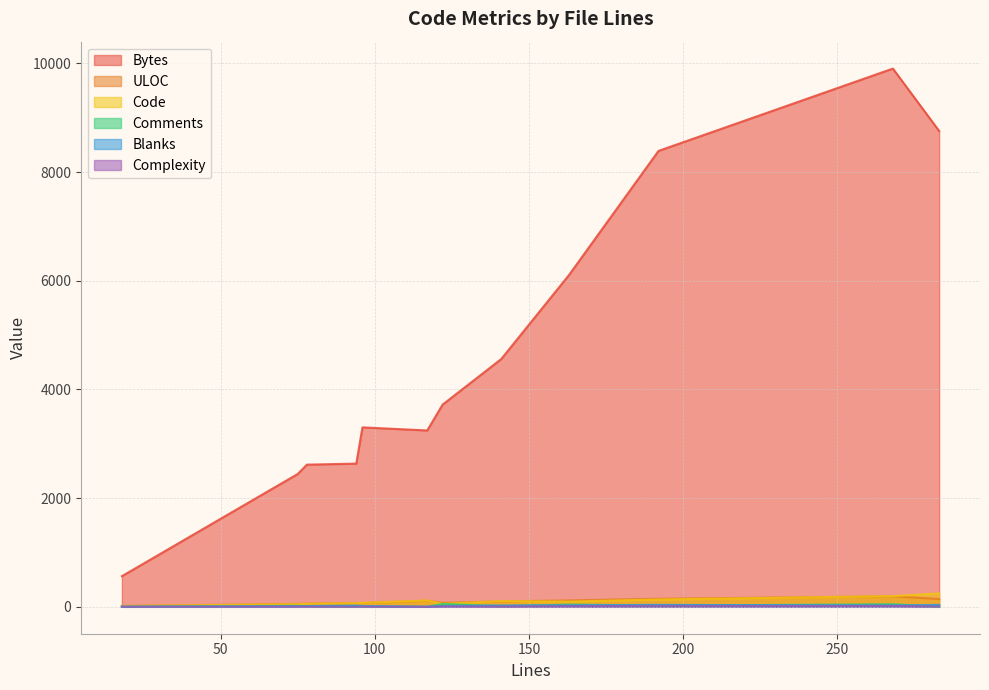

How many positive values does the Blanks series have?

11